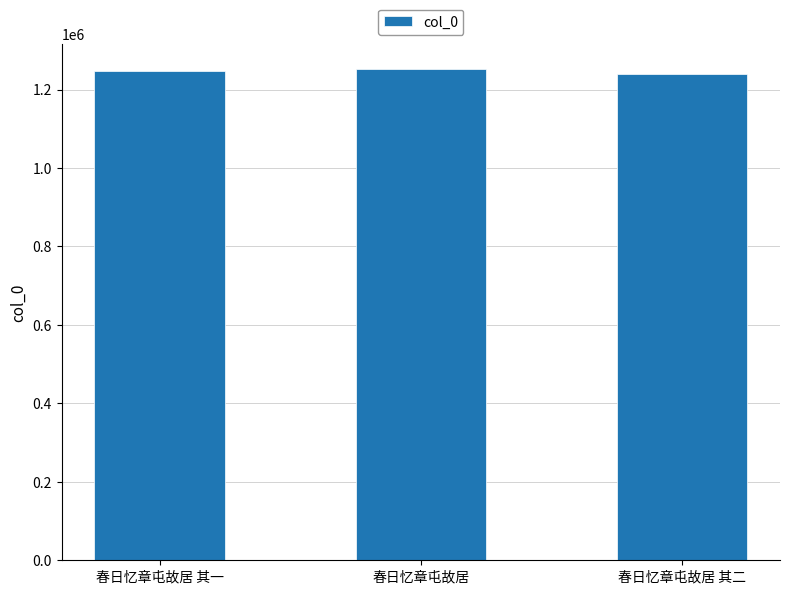

What is the approximate value at 春日忆章屯故居 其二, to the nearest 50?

1239450